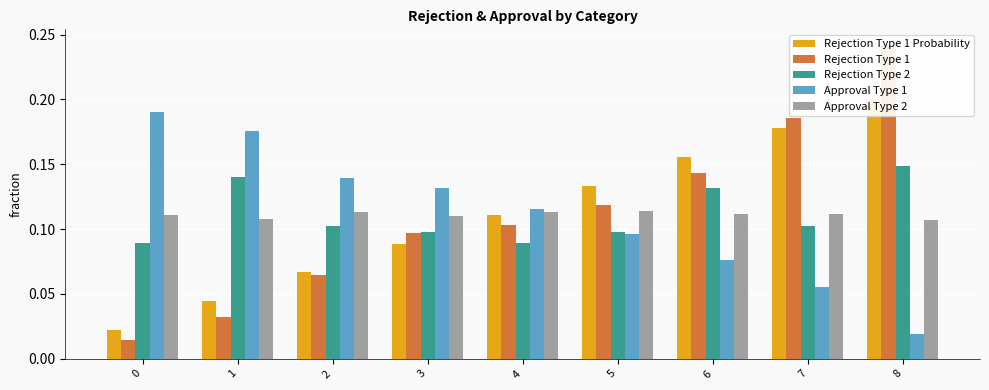

The value of Rejection Type 1 at 8 is 0.2. True or false?

True